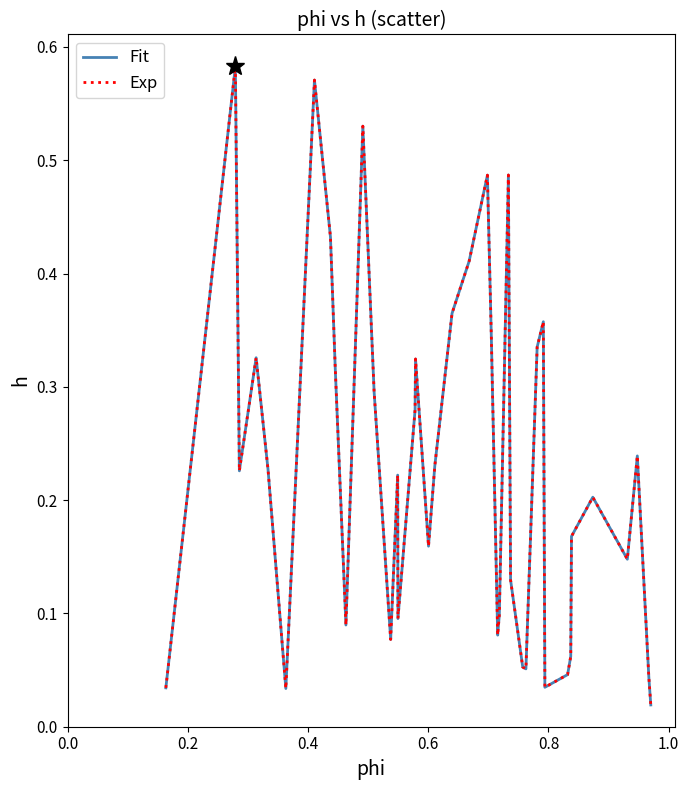

Does the chart have visible grid lines?

No